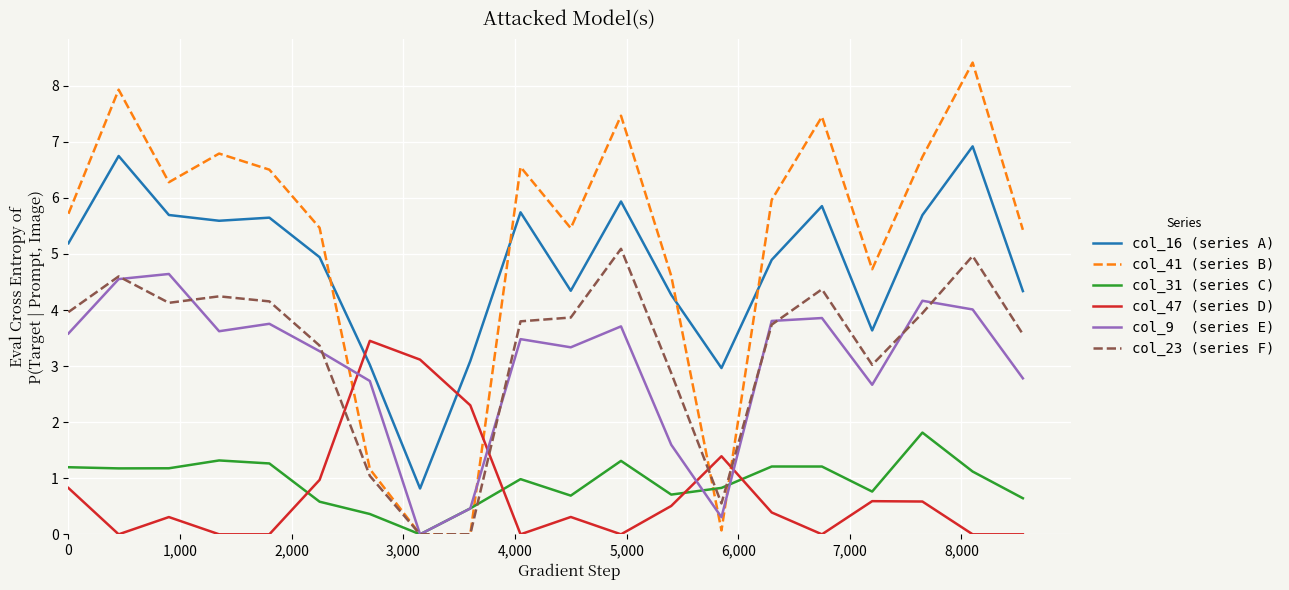

What is the greatest value displayed?

8.4